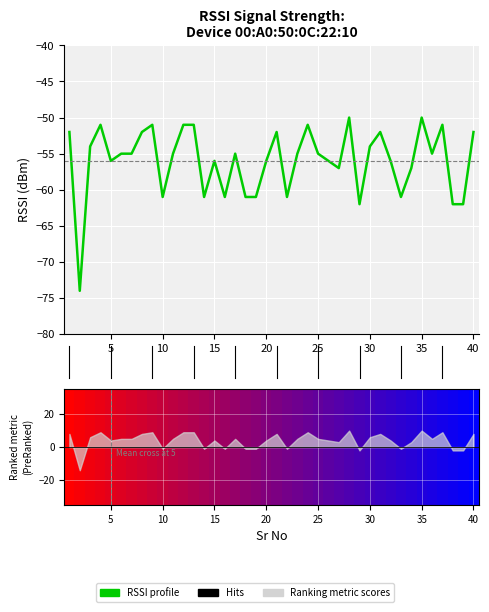

Reading left to right, extract all data points from this chart.

-52	-74	-54	-51	-56	-55	-55	-52	-51	-61	-55	-51	-51	-61	-56	-61	-55	-61	-61	-56	-52	-61	-55	-51	-55	-56	-57	-50	-62	-54	-52	-56	-61	-57	-50	-55	-51	-62	-62	-52